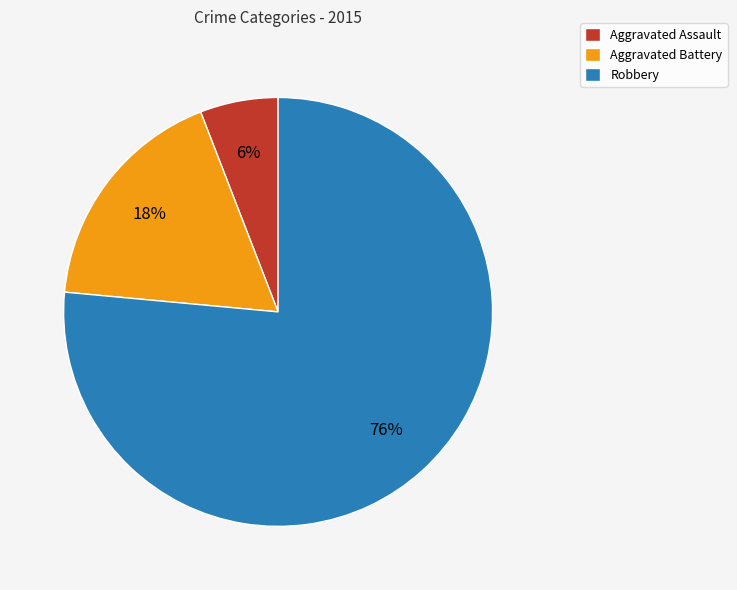

Which slice is the smallest?

Aggravated Assault